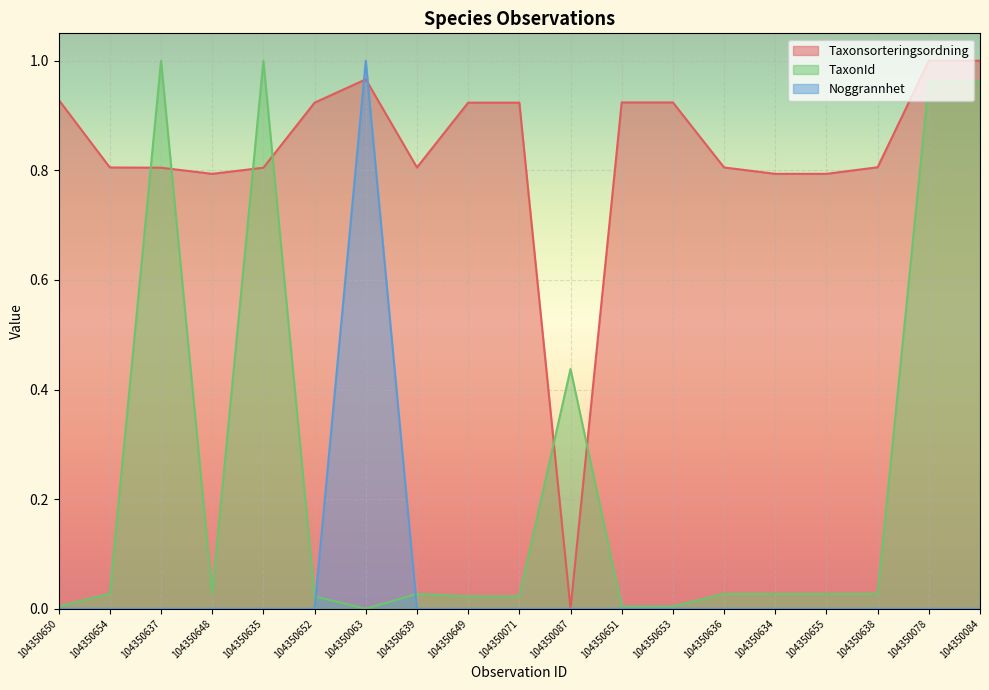

What is the total value across all series at 104350637?

1.8